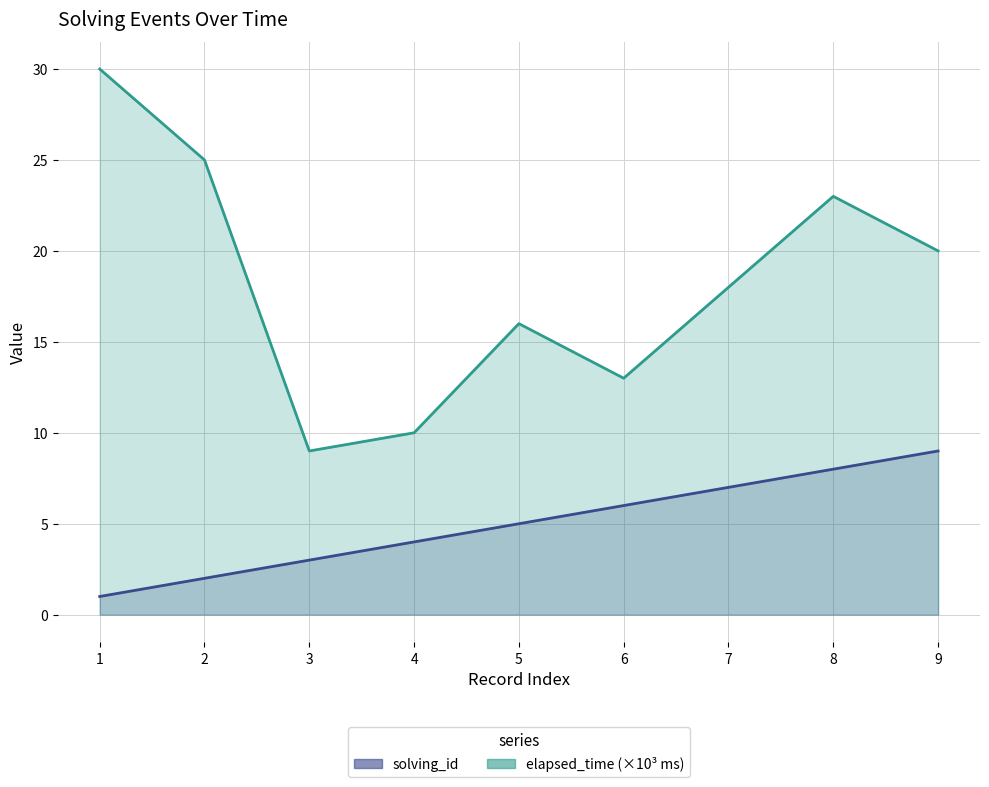

True or false: solving_id and elapsed_time (×10³ ms) intersect in this chart.

False